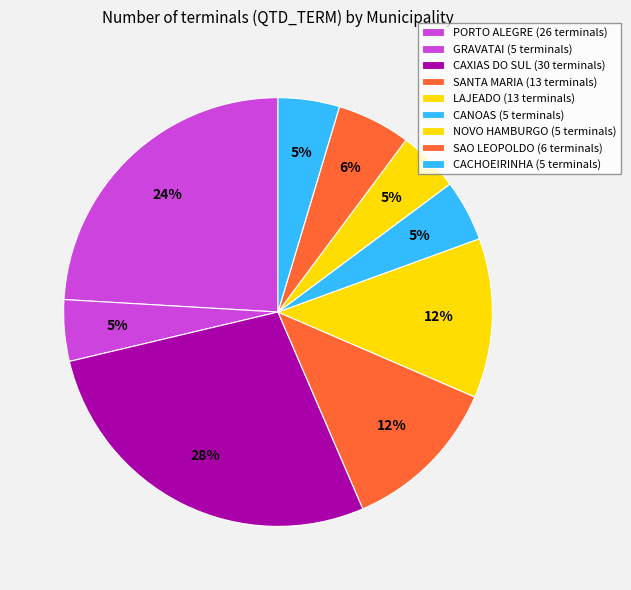

Count the number of slices in the pie.

9